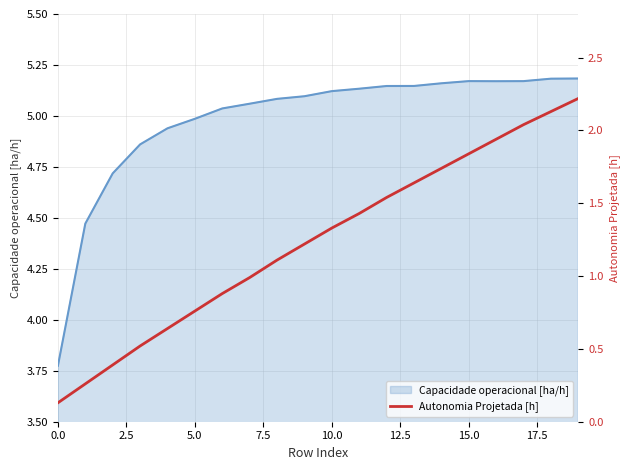

The value of Capacidade operacional [ha/h] at 10.0 is 2.6. True or false?

False